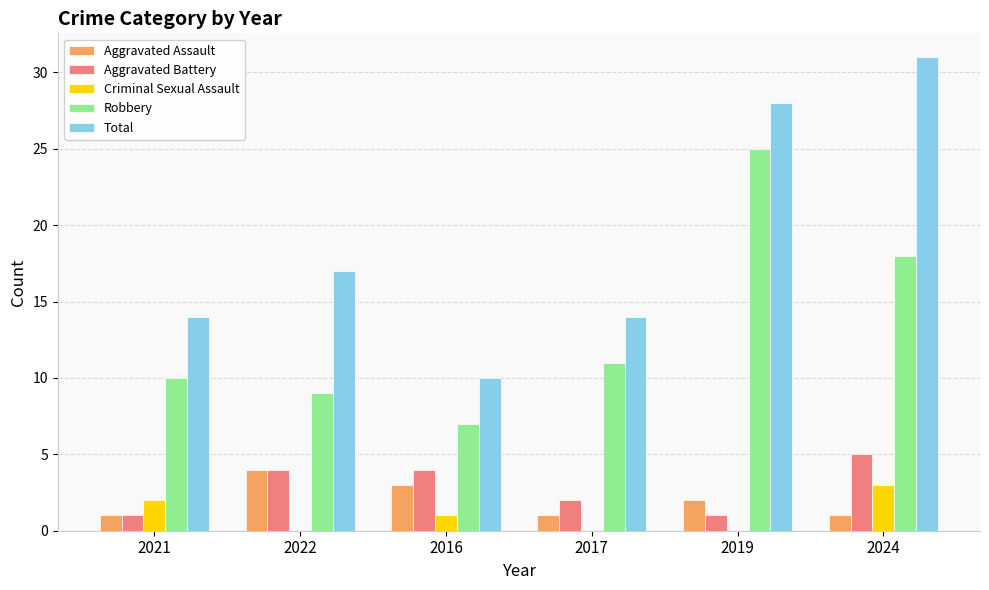

The Robbery series shows 6 at 2024. True or false?

False